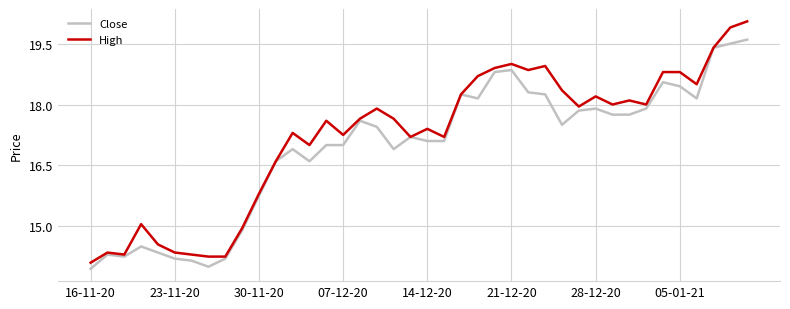

What is the minimum value for High?

14.1